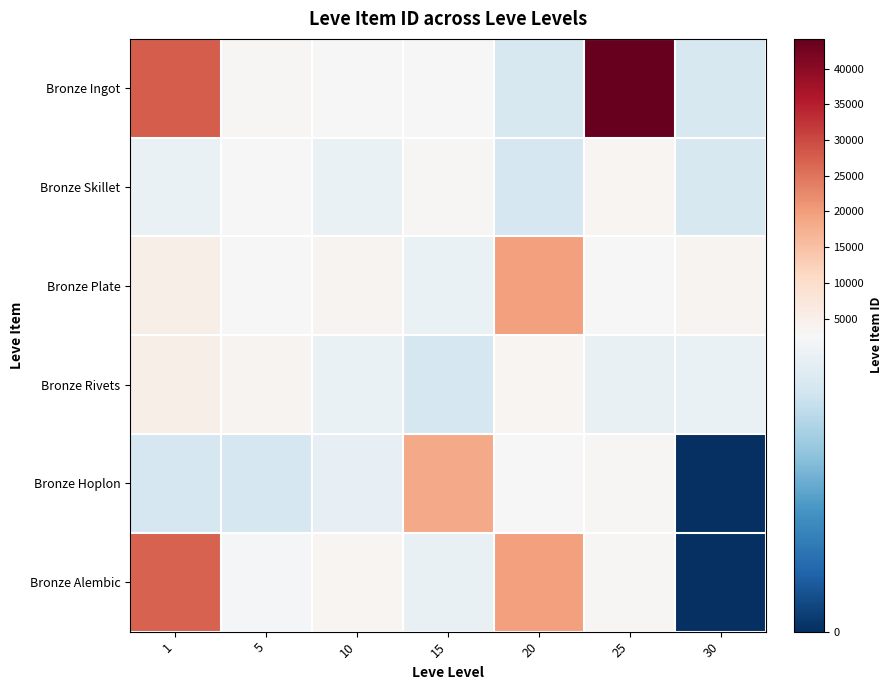

Reading right to left, transcribe all the data shown in this chart.

Bronze Ingot: 30=2260	25=44147	20=2241	15=2680	10=2673	5=3011	1=27713
Bronze Skillet: 30=2257	25=3352	20=2239	15=3045	10=2496	5=2680	1=2494
Bronze Plate: 30=3833	25=2753	20=19534	15=2497	10=3775	5=2662	1=5071
Bronze Rivets: 30=2501	25=2473	20=3557	15=2236	10=2495	5=3767	1=5091
Bronze Hoplon: 30=0	25=3068	20=2712	15=18363	10=2470	5=2230	1=2226
Bronze Alembic: 30=0	25=3096	20=19533	15=2471	10=3550	5=2656	1=27125